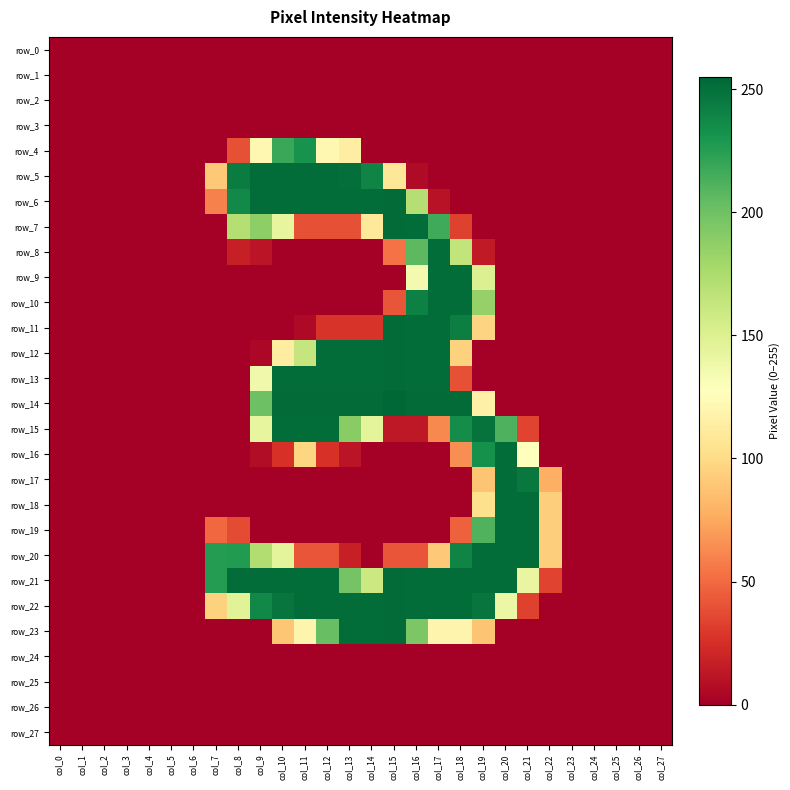

At which label does row_22 reach its minimum?

col_0